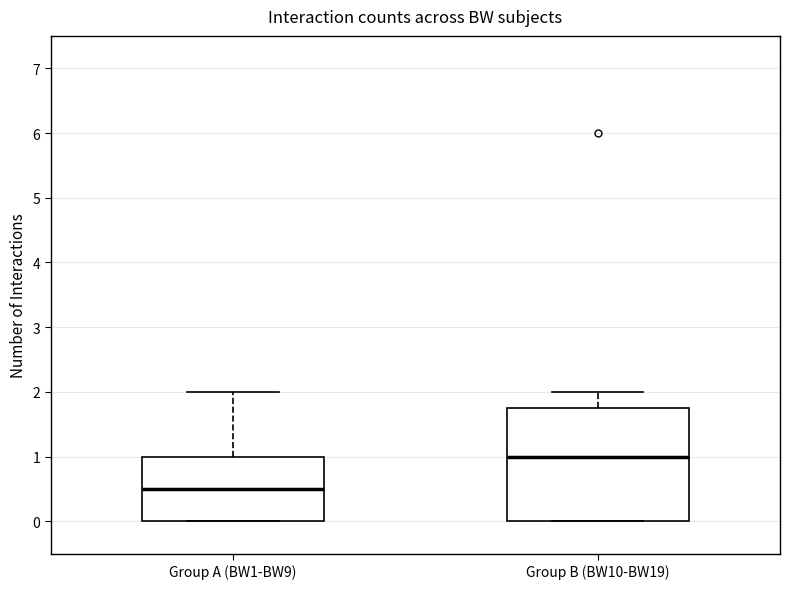

Reading left to right, transcribe this box plot: for each box, give where its median line is, the range the box spans, and where its two whiskers end, as read against the y-axis. The values are not printed on the chart, so give them approximately, as read against the axis.

Group A (BW1-BW9): median 0.5, box 0.0 to 1.0, whiskers 0.0 to 2.0
Group B (BW10-BW19): median 1.0, box 0.0 to 1.8, whiskers 0.0 to 2.0